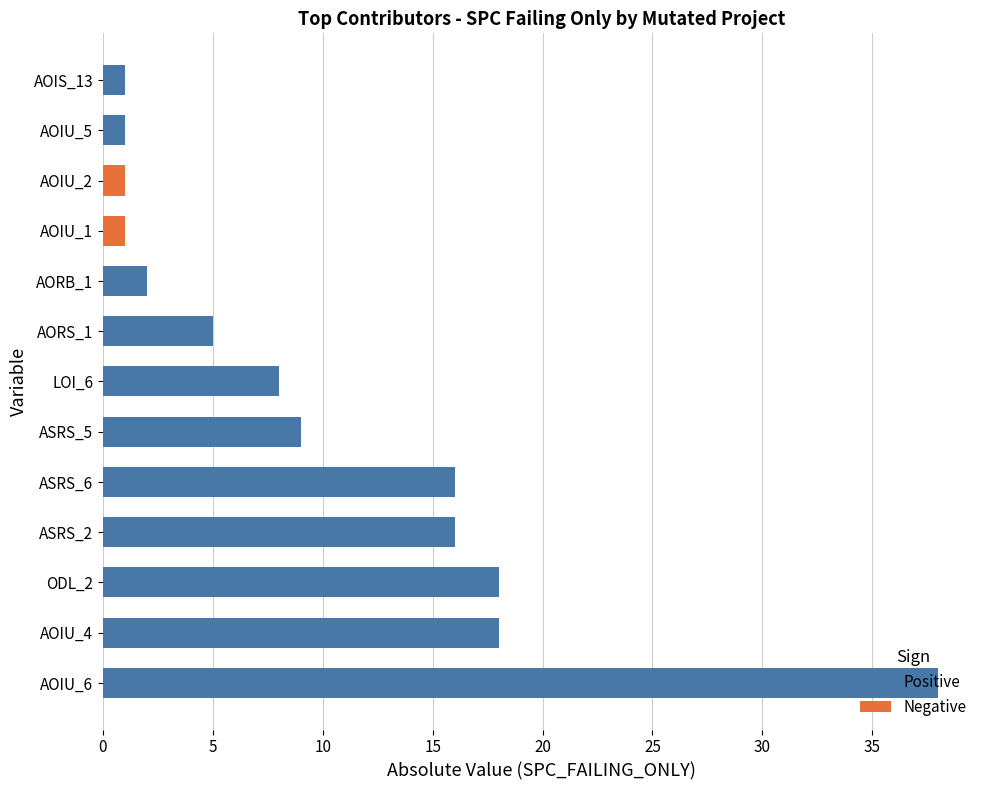

Is it true that Negative equals 0 at ASRS_5?

True